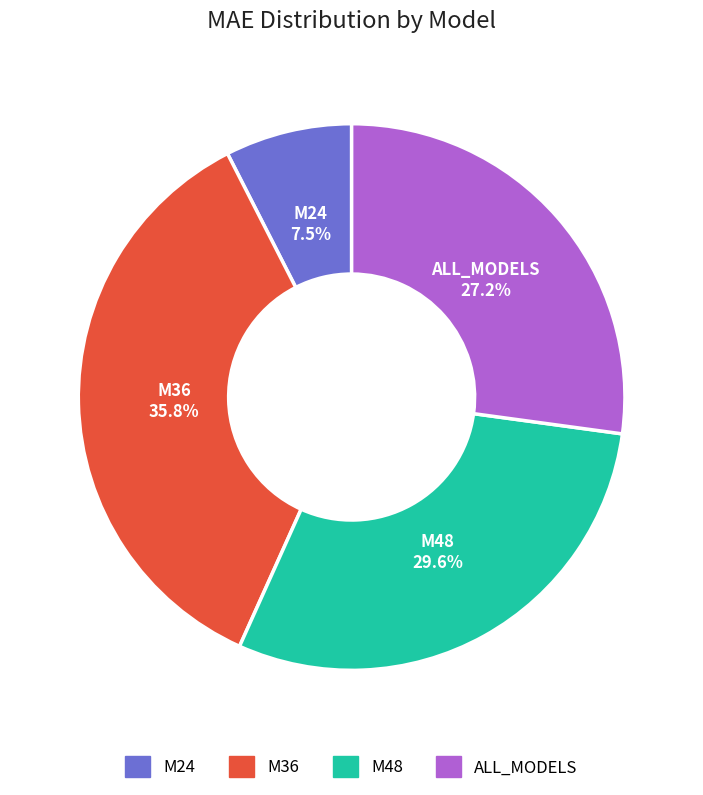

What percentage is NOT represented by M36?

64.2%